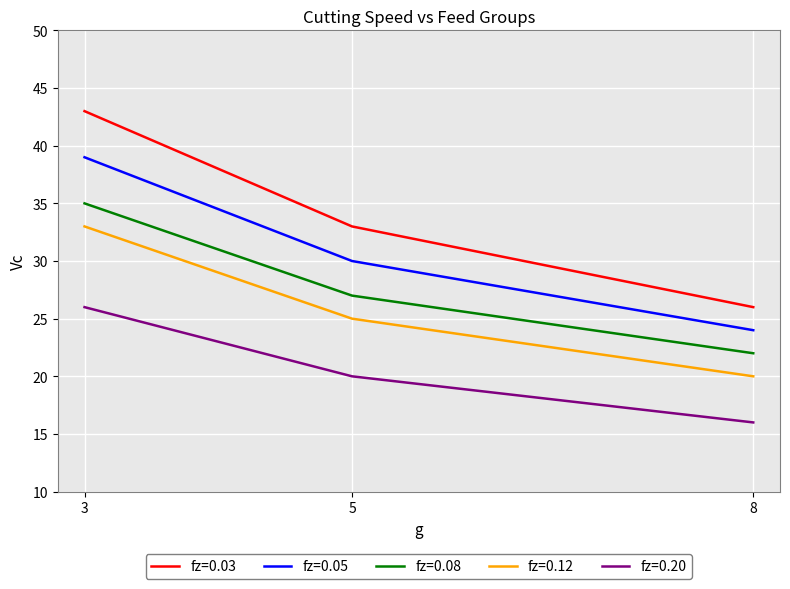

How many lines are shown in the chart?

5